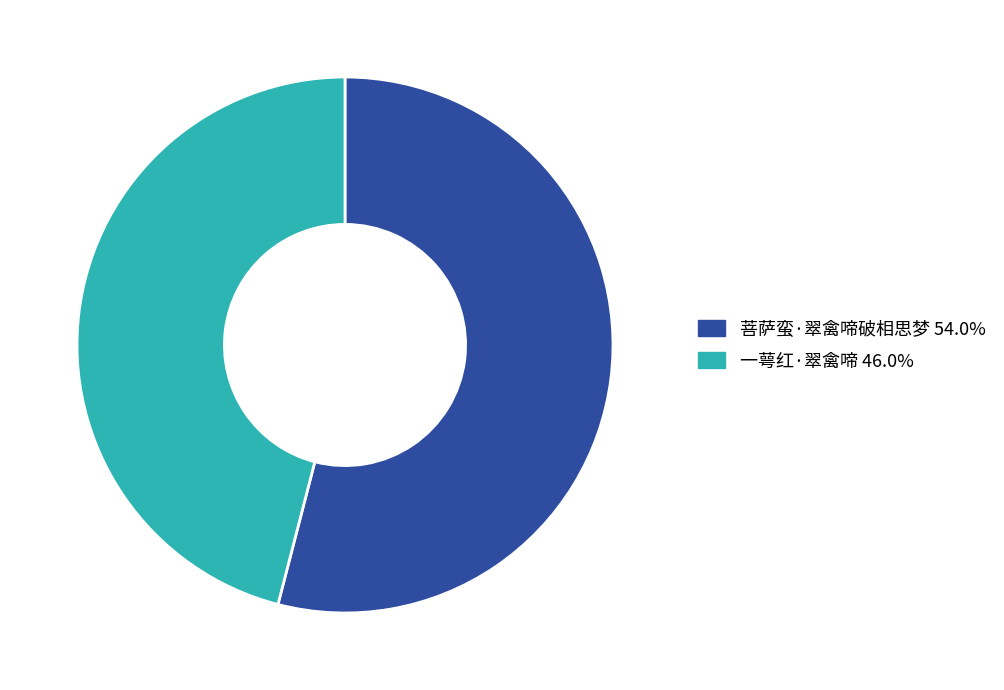

Approximately how many times larger is the value at 菩萨蛮·翠禽啼破相思梦 compared to 一萼红·翠禽啼?

1.2